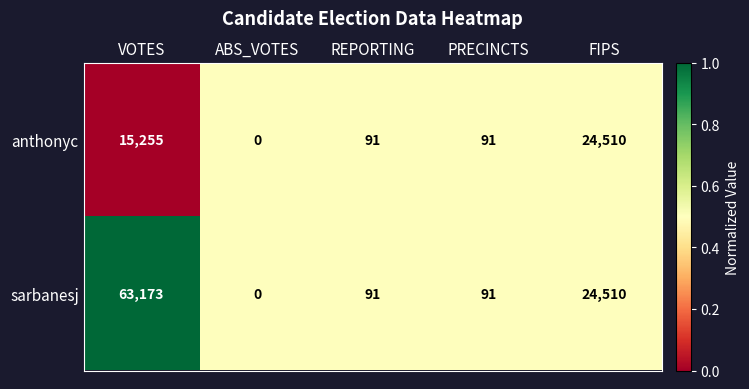

What value does the anthonyc series have at VOTES?

15255